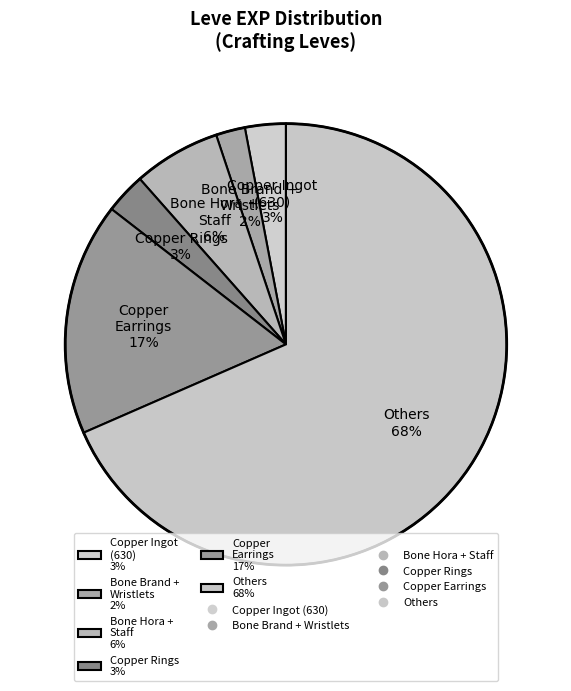

To the nearest percent, what portion does Bone Brand + Wristlets 2% represent?

2%